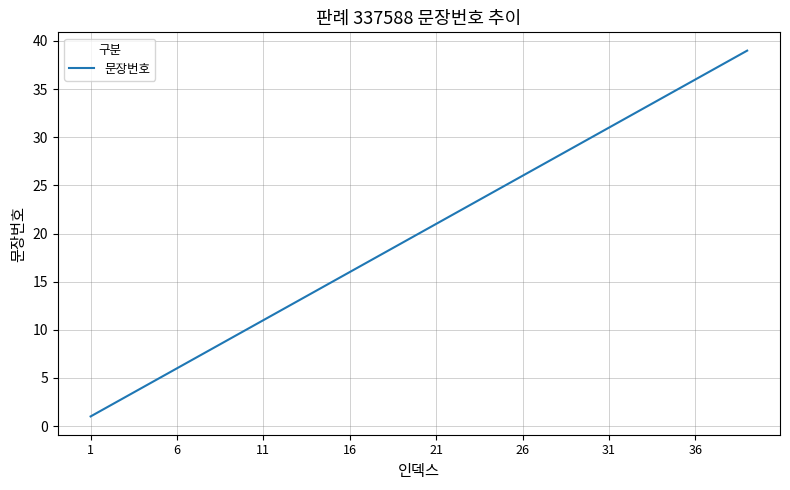

What is the greatest value displayed?

39